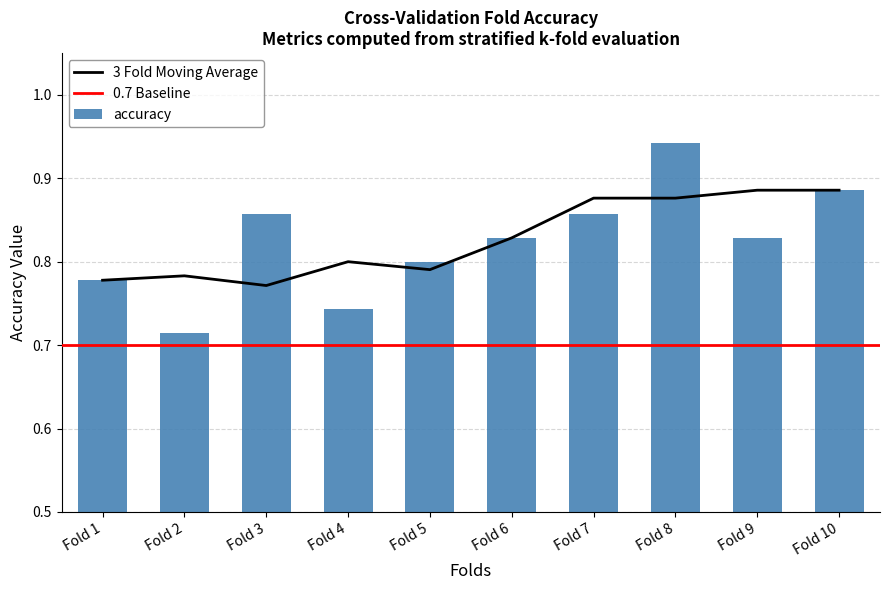

Are the bars horizontal?

No